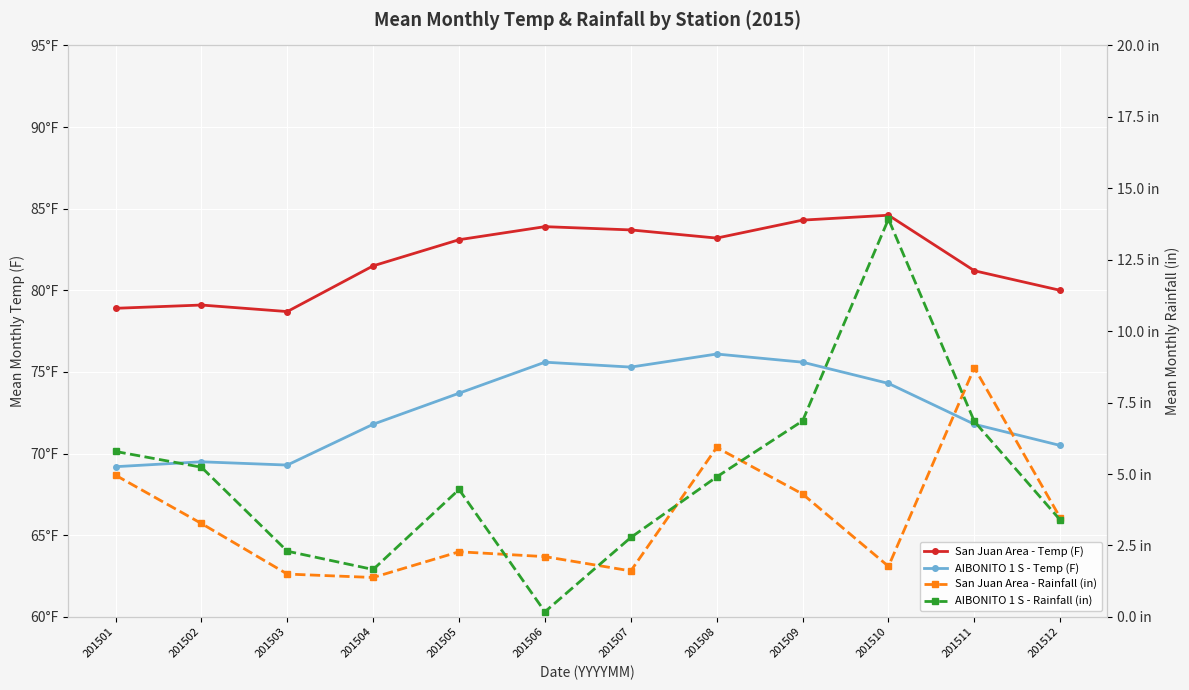

List the labels in order of San Juan Area - Temp (F) value, largest first.

201510, 201509, 201506, 201507, 201508, 201505, 201504, 201511, 201512, 201502, 201501, 201503